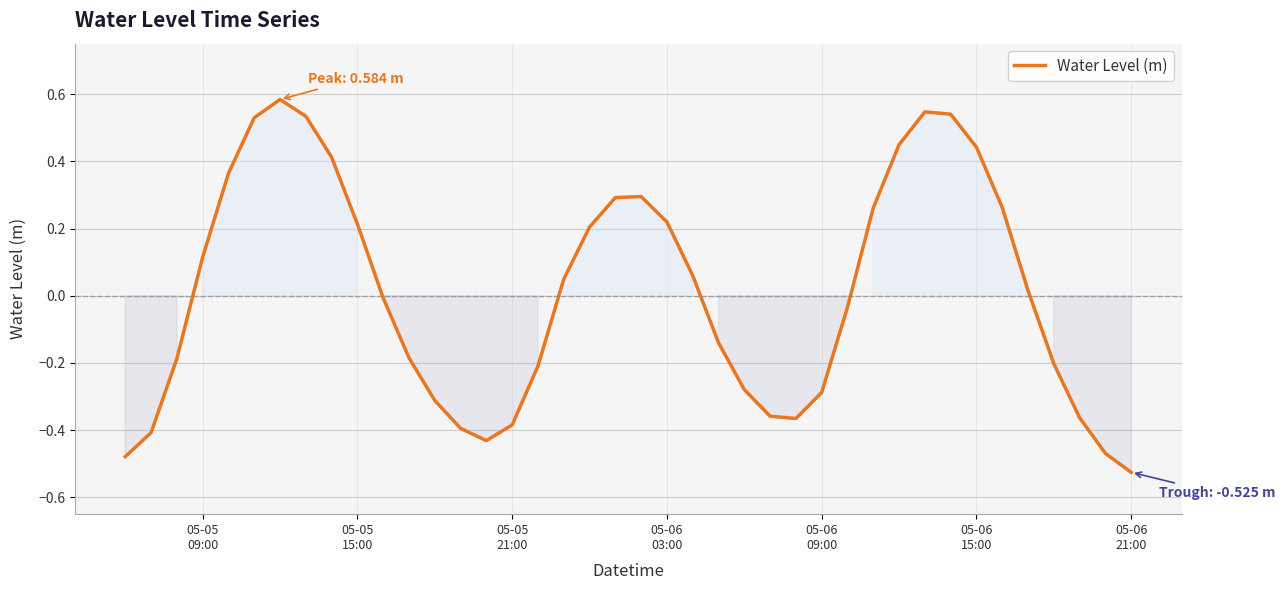

What is the difference between the maximum and minimum values?

1.1